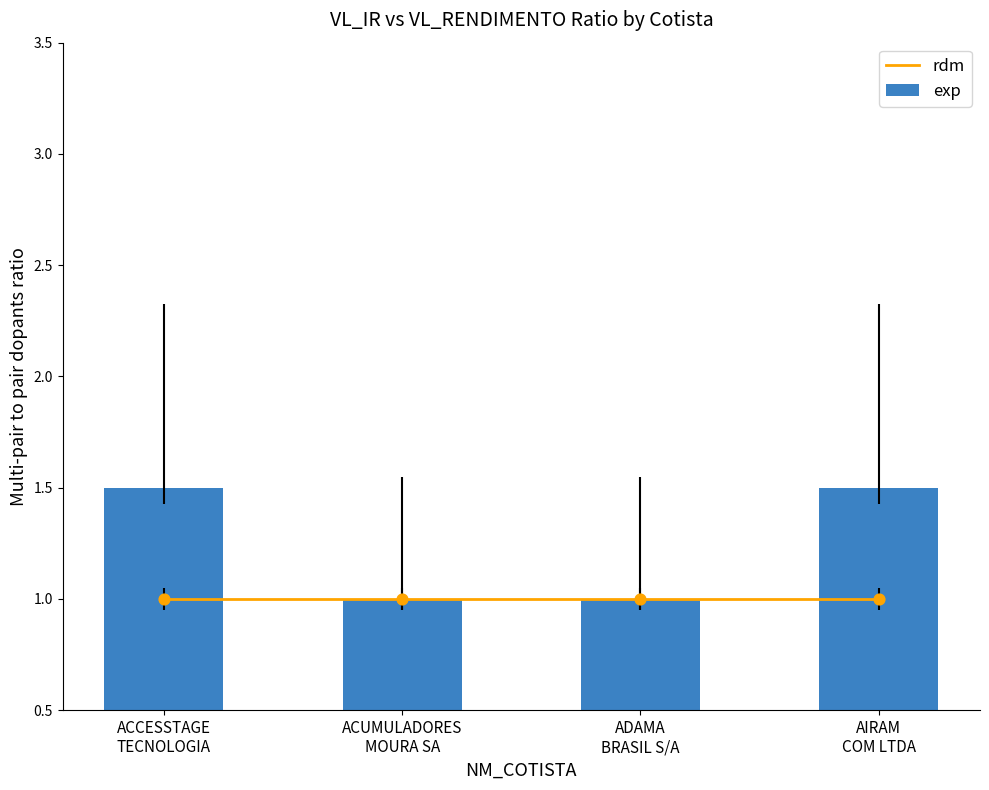

Which series has the largest total across all categories?

exp